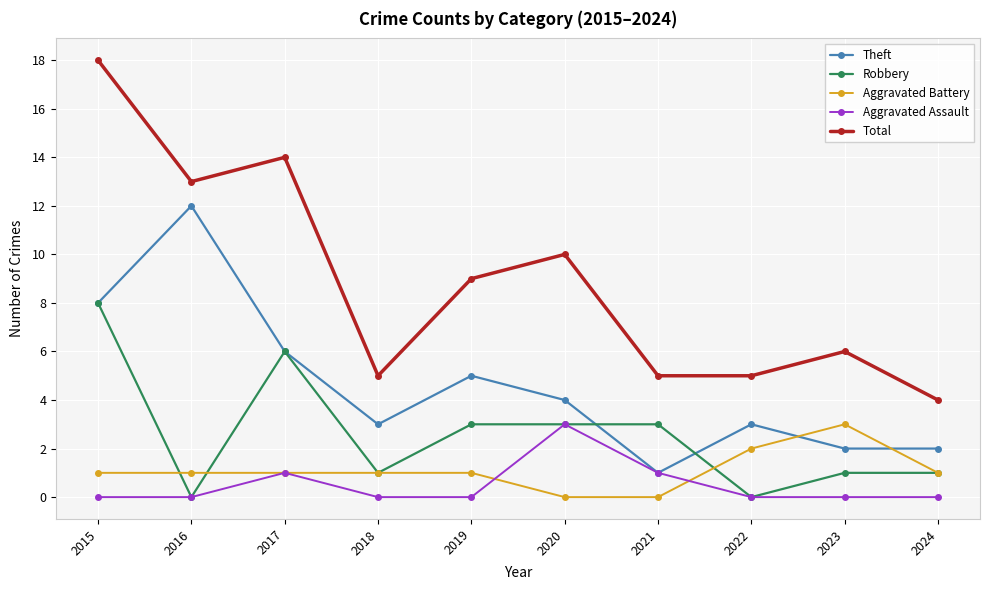

Between 2016 and 2021, which series saw the biggest shift?

Theft